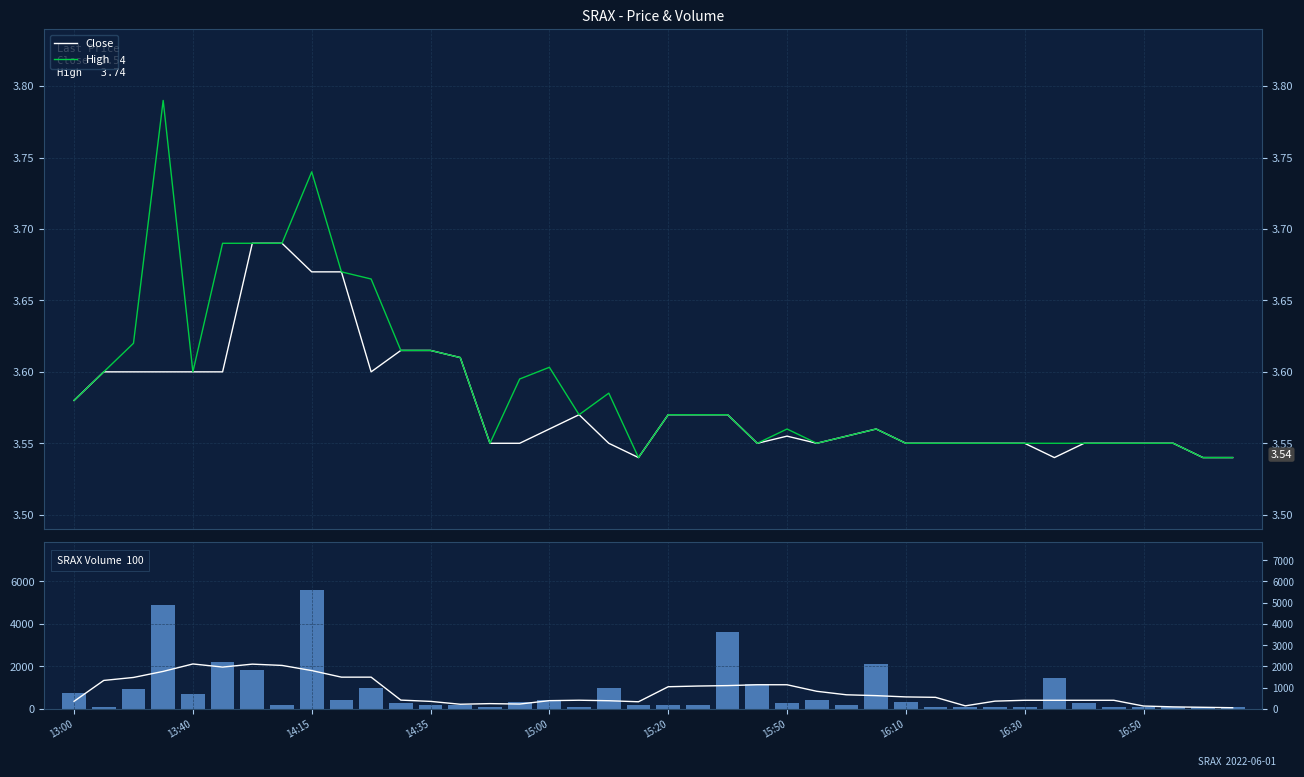

Reading left to right, what are all the values shown in this chart?

Close: 3.6	3.6	3.6	3.6	3.6	3.6	3.7	3.7	3.7	3.7	3.6	3.6	3.6	3.6	3.5	3.5	3.6	3.6	3.5	3.5	3.6	3.6	3.6	3.5	3.6	3.5	3.6	3.6	3.5	3.5	3.5	3.5	3.5	3.5	3.5	3.5	3.5	3.5	3.5	3.5
High: 3.6	3.6	3.6	3.8	3.6	3.7	3.7	3.7	3.7	3.7	3.7	3.6	3.6	3.6	3.5	3.6	3.6	3.6	3.6	3.5	3.6	3.6	3.6	3.5	3.6	3.5	3.6	3.6	3.5	3.5	3.5	3.5	3.5	3.5	3.5	3.5	3.5	3.5	3.5	3.5
Vol MA: 361.6	1344.0	1484.0	1768.8	2118.8	1972.4	2110.0	2050.0	1808.2	1498.2	1498.2	418.2	358.4	223.6	252.8	232.8	392.8	412.6	389.2	340.0	1047.2	1080.6	1100.6	1140.6	1140.6	833.2	668.4	628.4	568.4	548.4	148.6	370.0	410.0	410.0	410.0	410.0	140.0	100.0	80.0	60.0
Volume: 776.0	100.0	932.0	4912.0	700.0	2200.0	1850.0	200.0	5600.0	400.0	991.0	300.0	200.0	200.0	101.0	317.0	446.0	100.0	1000.0	200.0	200.0	200.0	3636.0	1167.0	300.0	400.0	200.0	2099.0	343.0	100.0	100.0	100.0	100.0	1450.0	300.0	100.0	100.0	100.0	100.0	100.0